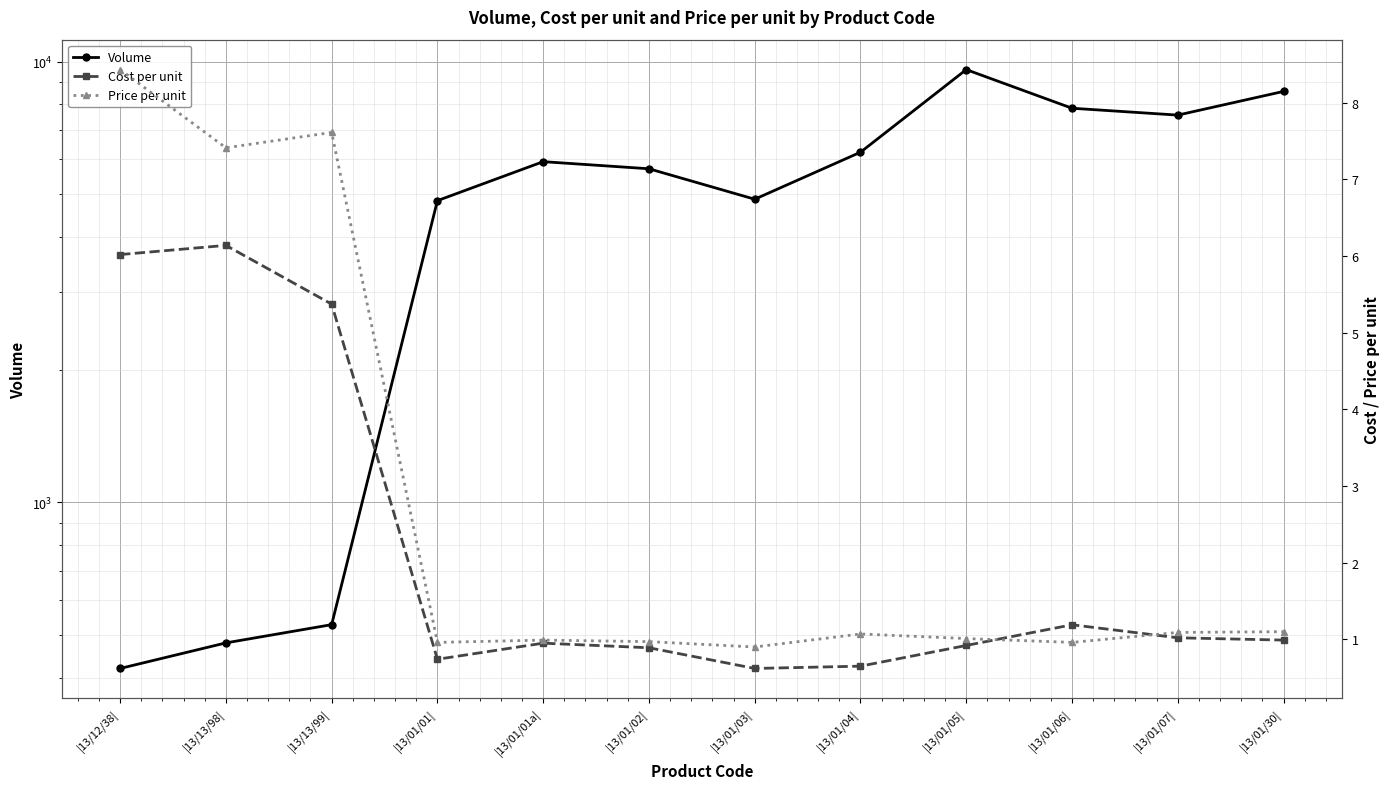

At which label is Volume closest to 5004?

|13/01/03|